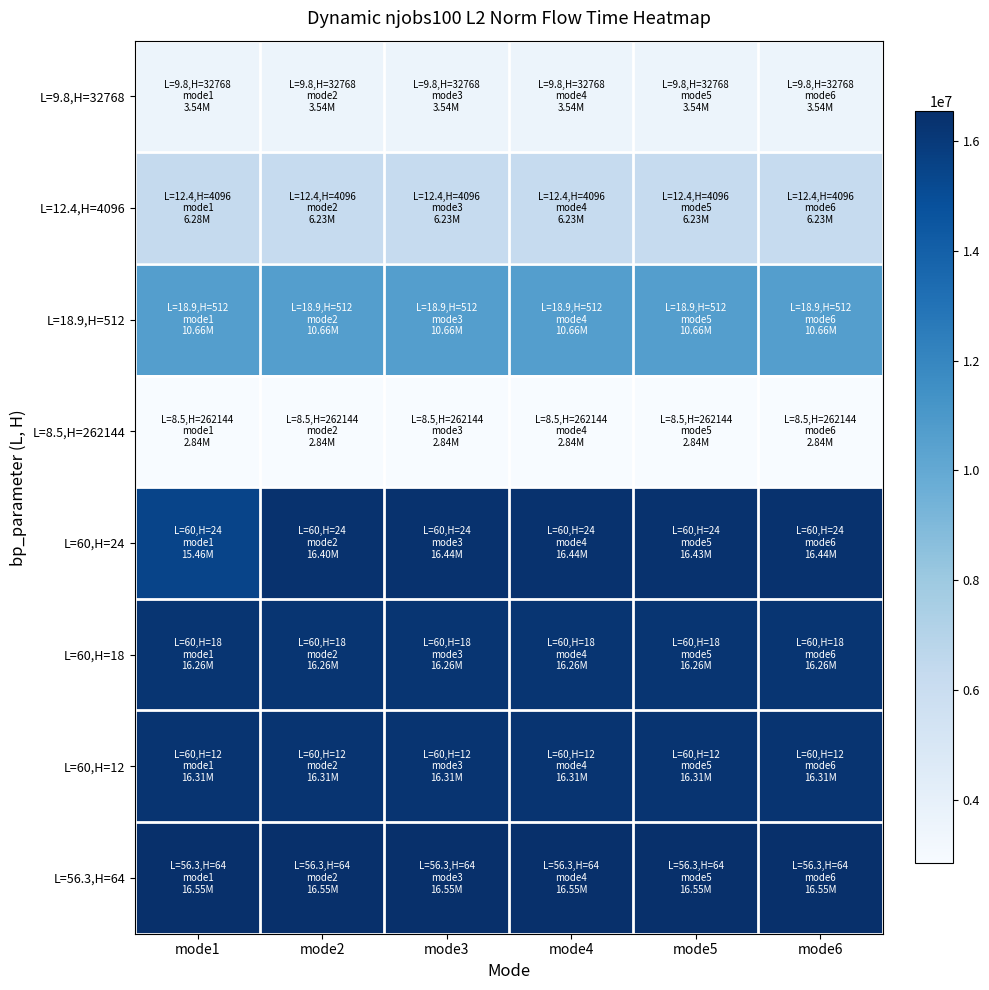

Reading left to right, what are all the values shown in this chart?

L=9.8,H=32768: mode1=3535815.3	mode2=3535815.3	mode3=3535815.3	mode4=3535815.3	mode5=3535815.3	mode6=3535815.3
L=12.4,H=4096: mode1=6277811.1	mode2=6232117.6	mode3=6232117.6	mode4=6232117.6	mode5=6232117.6	mode6=6232117.6
L=18.9,H=512: mode1=10655362.0	mode2=10655362.0	mode3=10655362.0	mode4=10655362.0	mode5=10655362.0	mode6=10655362.0
L=8.5,H=262144: mode1=2837556.1	mode2=2837556.1	mode3=2837556.1	mode4=2837556.1	mode5=2837556.1	mode6=2837556.1
L=60,H=24: mode1=15461938.1	mode2=16401540.8	mode3=16435105.4	mode4=16435105.4	mode5=16433974.5	mode6=16435105.4
L=60,H=18: mode1=16262508.3	mode2=16262508.3	mode3=16262508.3	mode4=16262508.3	mode5=16262508.3	mode6=16262508.3
L=60,H=12: mode1=16306391.5	mode2=16306391.5	mode3=16306391.5	mode4=16306391.5	mode5=16306391.5	mode6=16306391.5
L=56.3,H=64: mode1=16551993.6	mode2=16551993.6	mode3=16551993.6	mode4=16551993.6	mode5=16551993.6	mode6=16551993.6